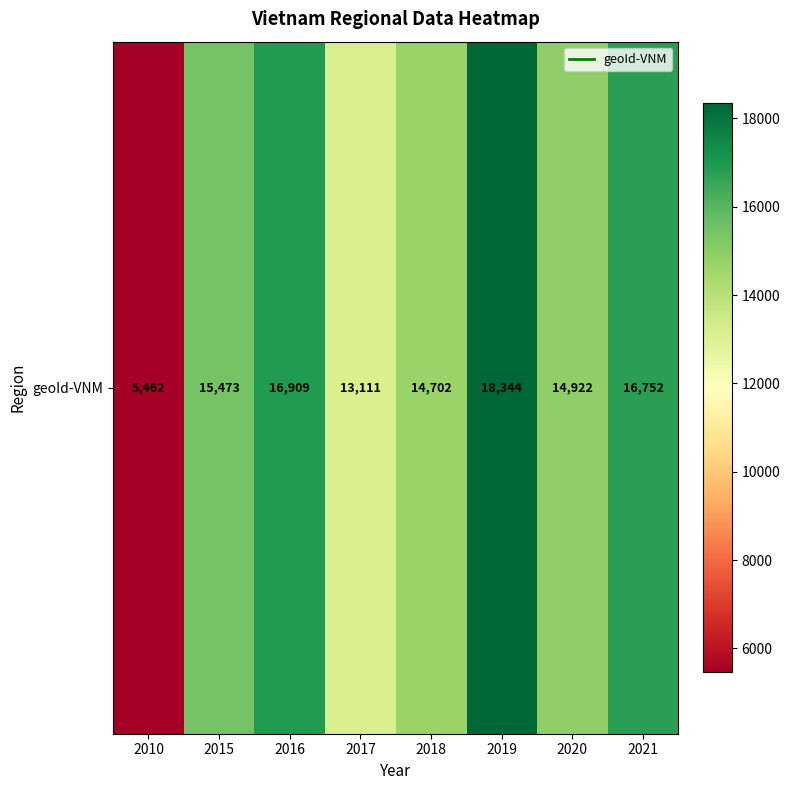

Read the value at 2017.

13111